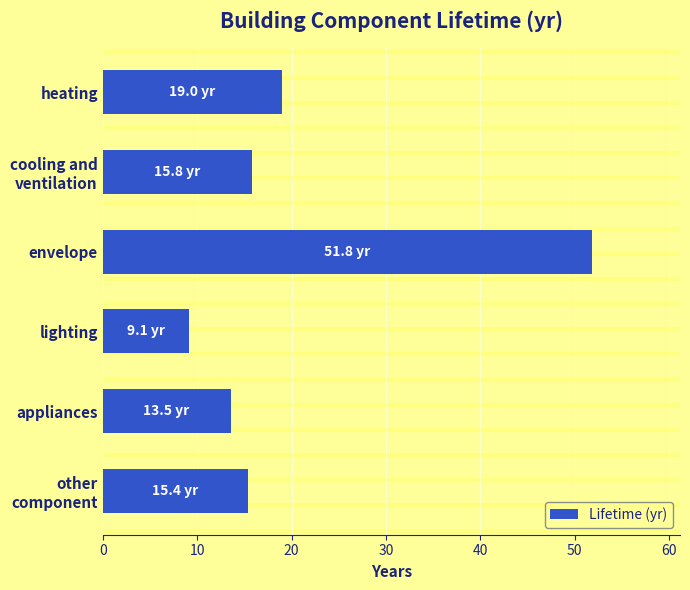

Reading top to bottom, transcribe all the data shown in this chart.

19.0	15.8	51.8	9.1	13.5	15.4